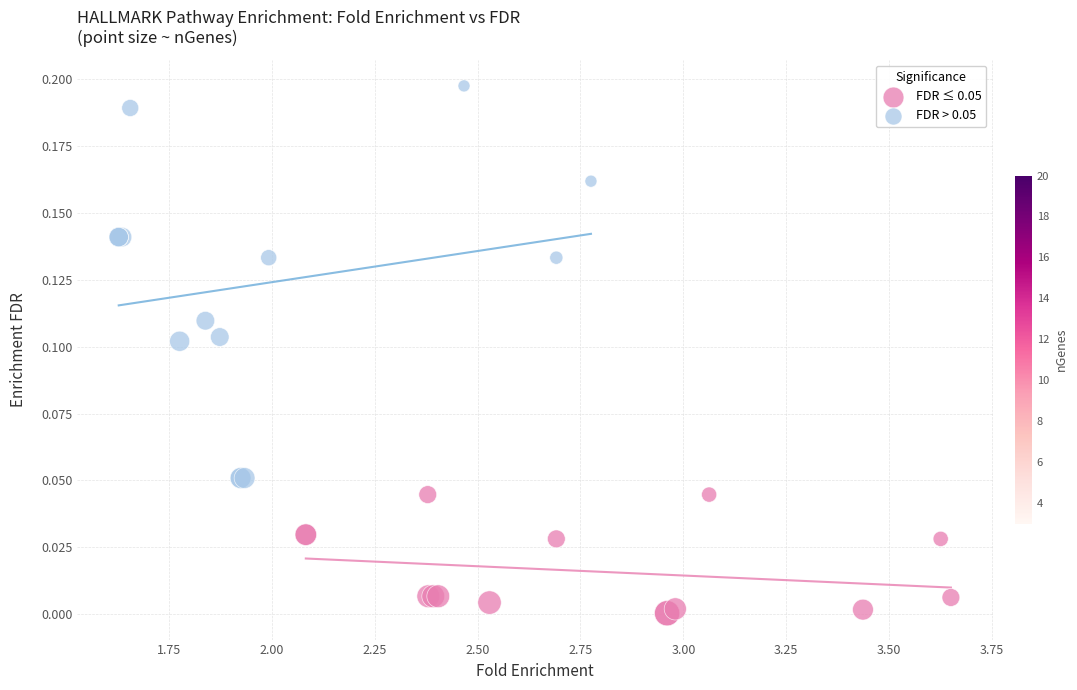

Which series has the widest spread of Y values?

FDR > 0.05